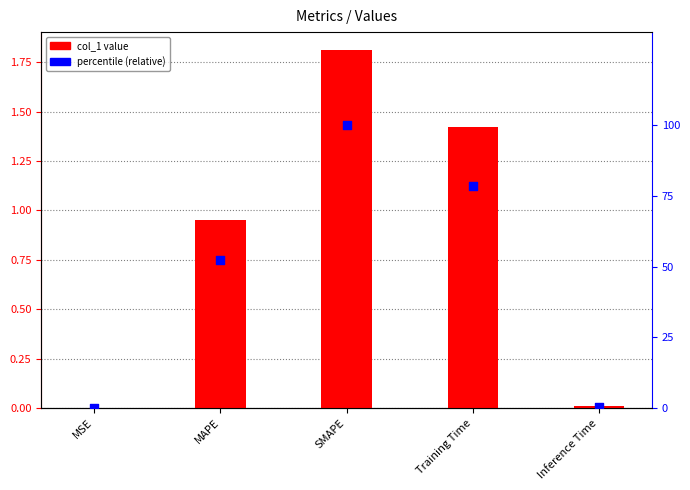

Which series reaches the maximum Y coordinate?

percentile (relative)